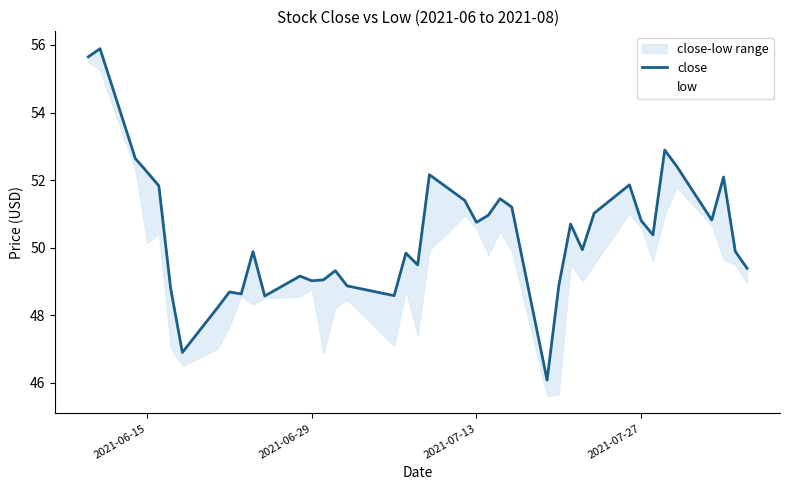

True or false: low has a value of 74.5 at 26.

False